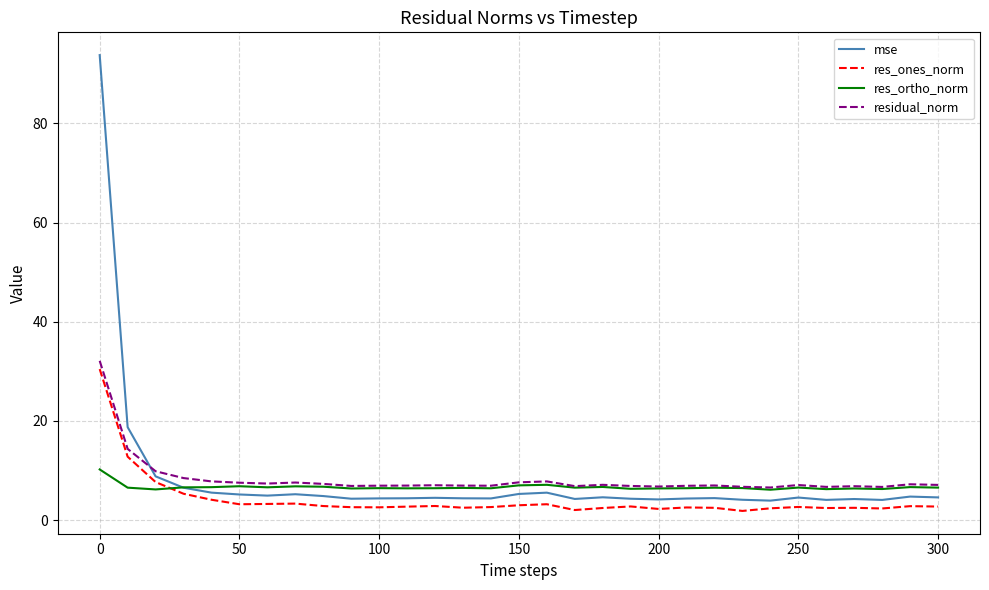

List the series in order of their peak value, lowest first.

res_ortho_norm, res_ones_norm, residual_norm, mse